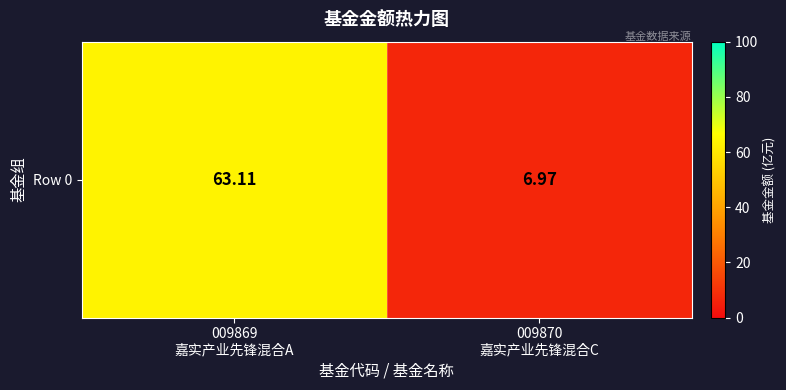

What is the difference between the maximum and minimum values?

56.1